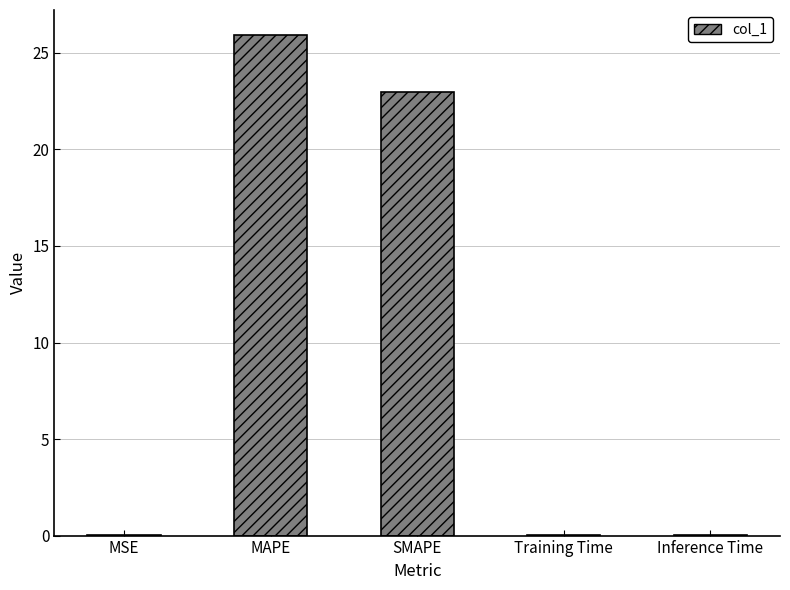

Which category has the highest value across all series?

MAPE